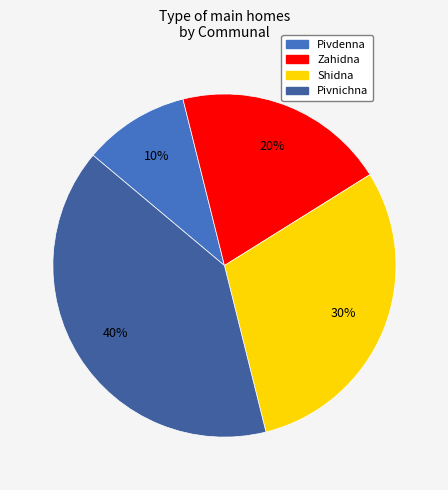

Is there any slice that represents more than half of the pie?

No